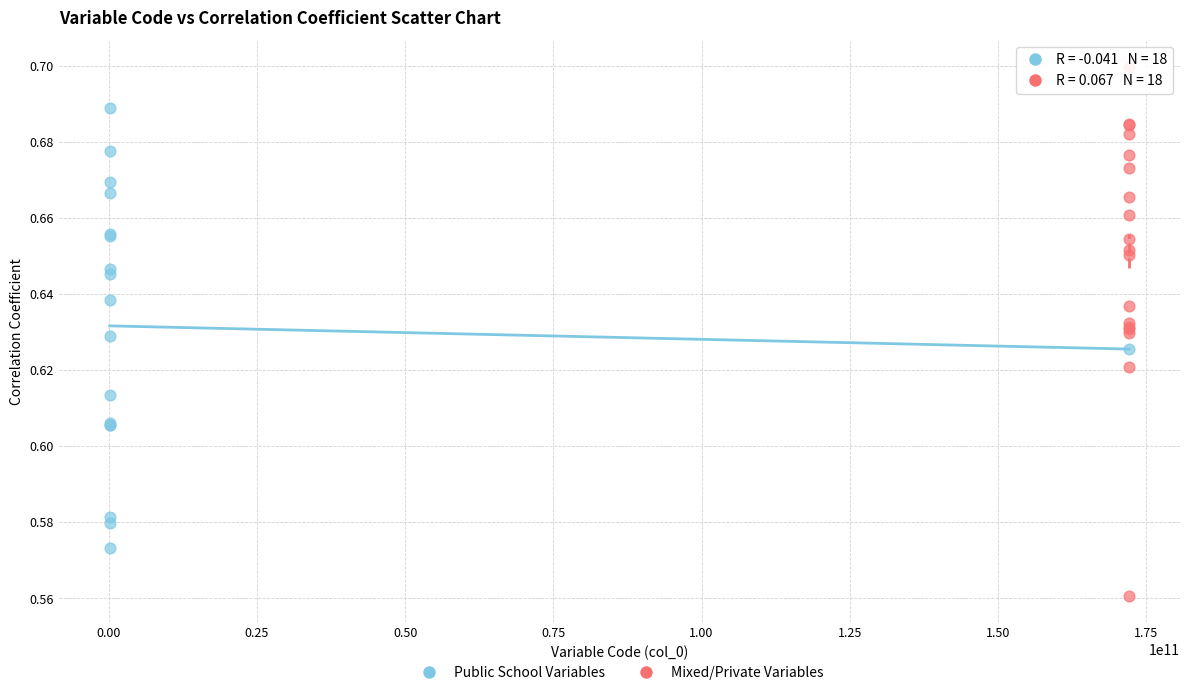

Which series contains the lowest Y value?

Mixed/Private Variables